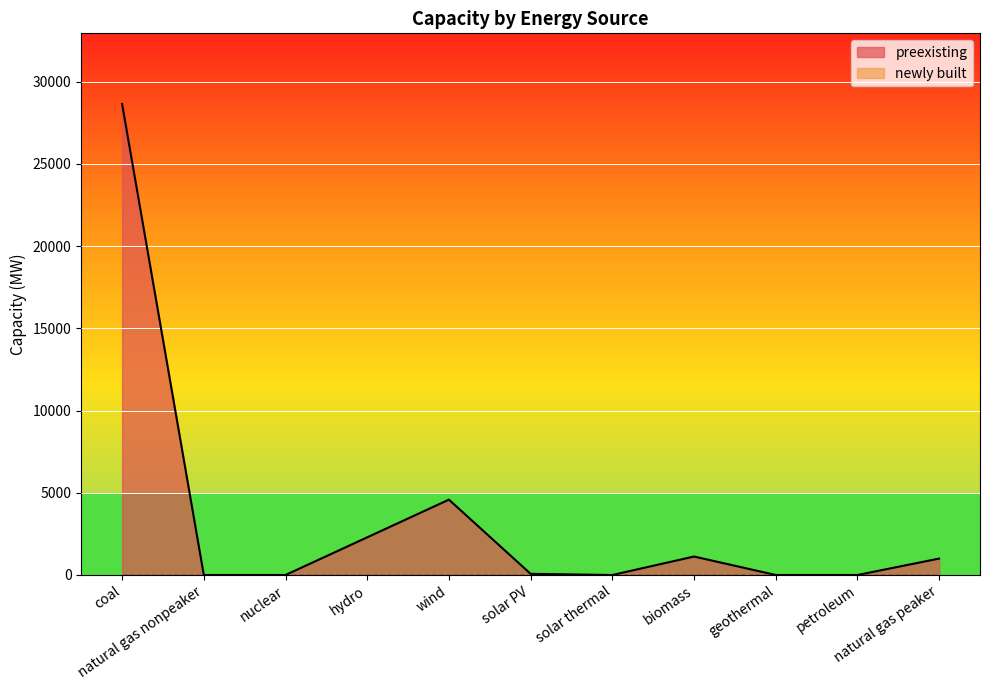

How many lines are shown in the chart?

2